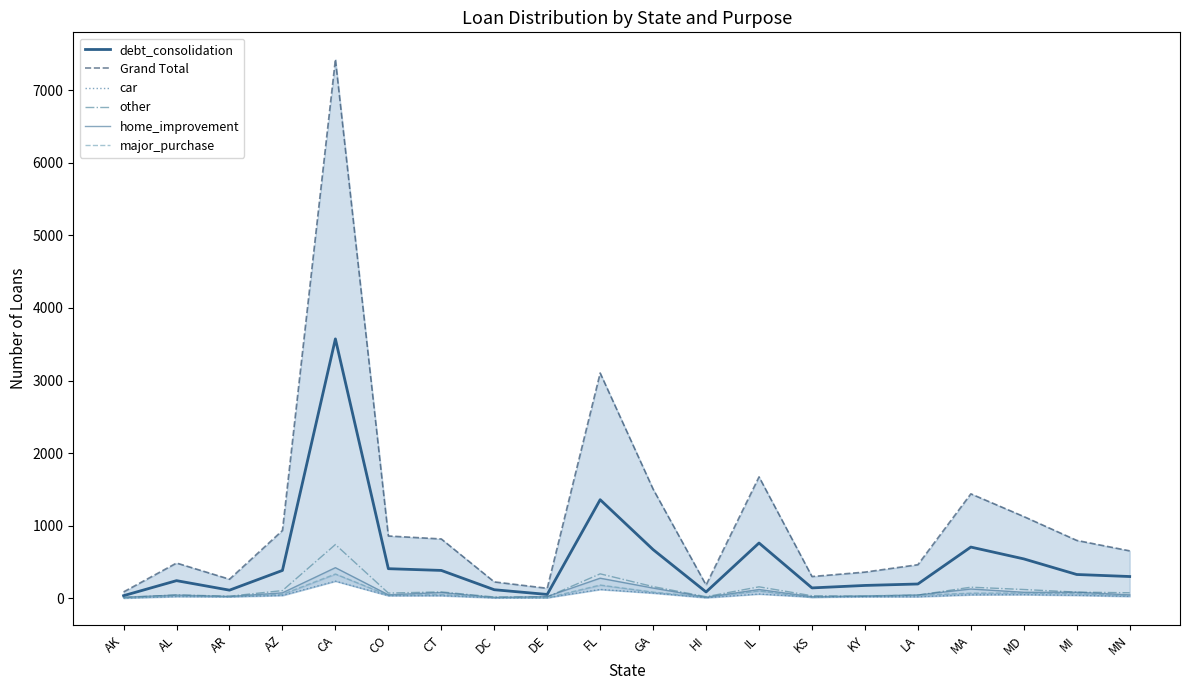

Where is the first local maximum for major_purchase?

AL